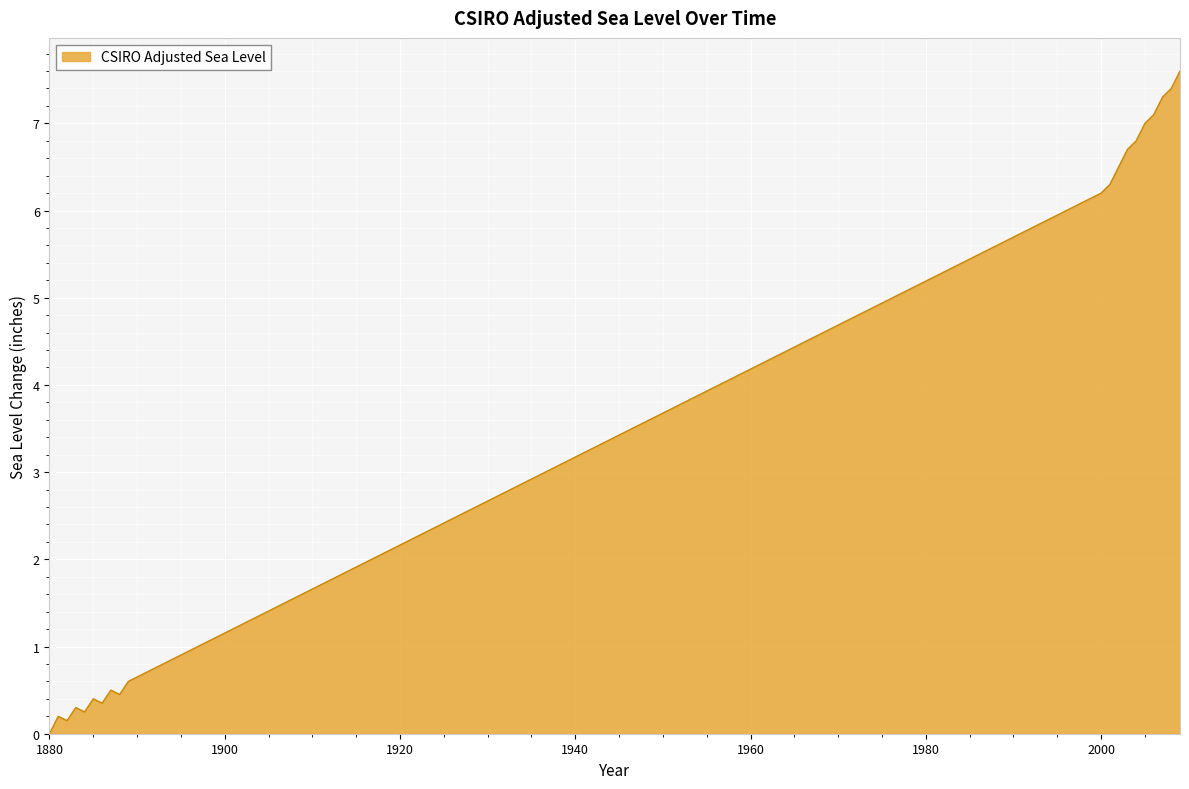

What is the sum of all values?

72.1